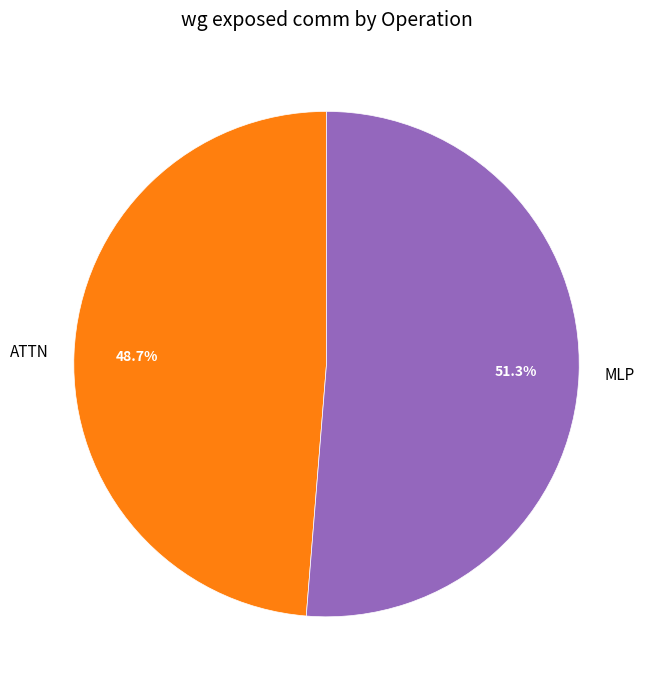

To the nearest percent, what is the combined percentage of MLP and ATTN?

100%